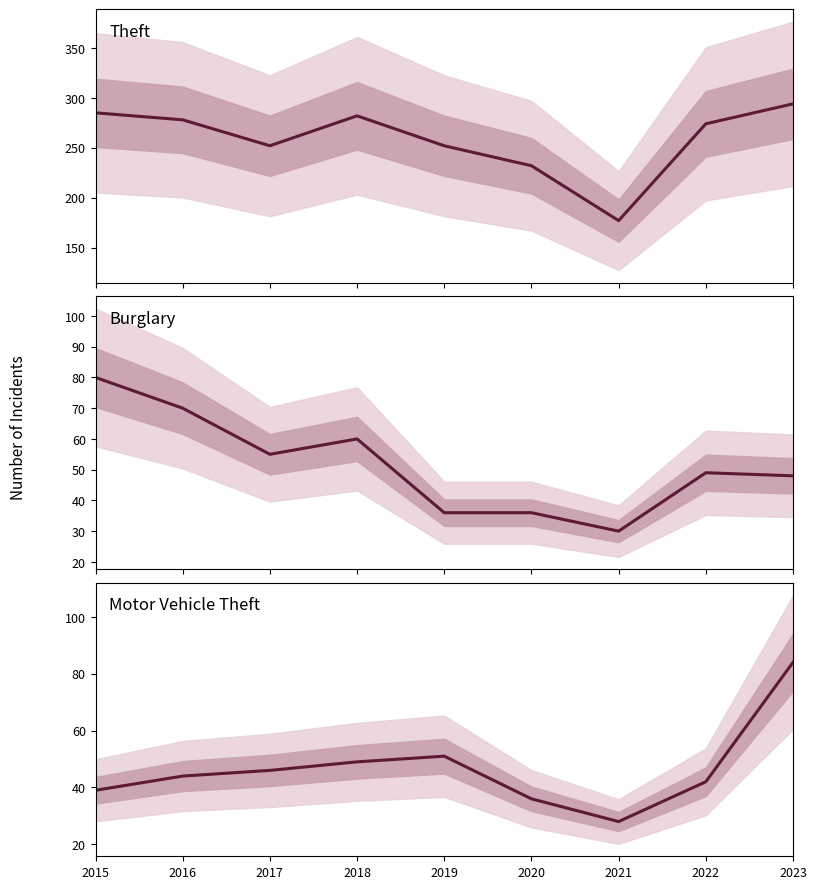

How many data points does each series have?

9